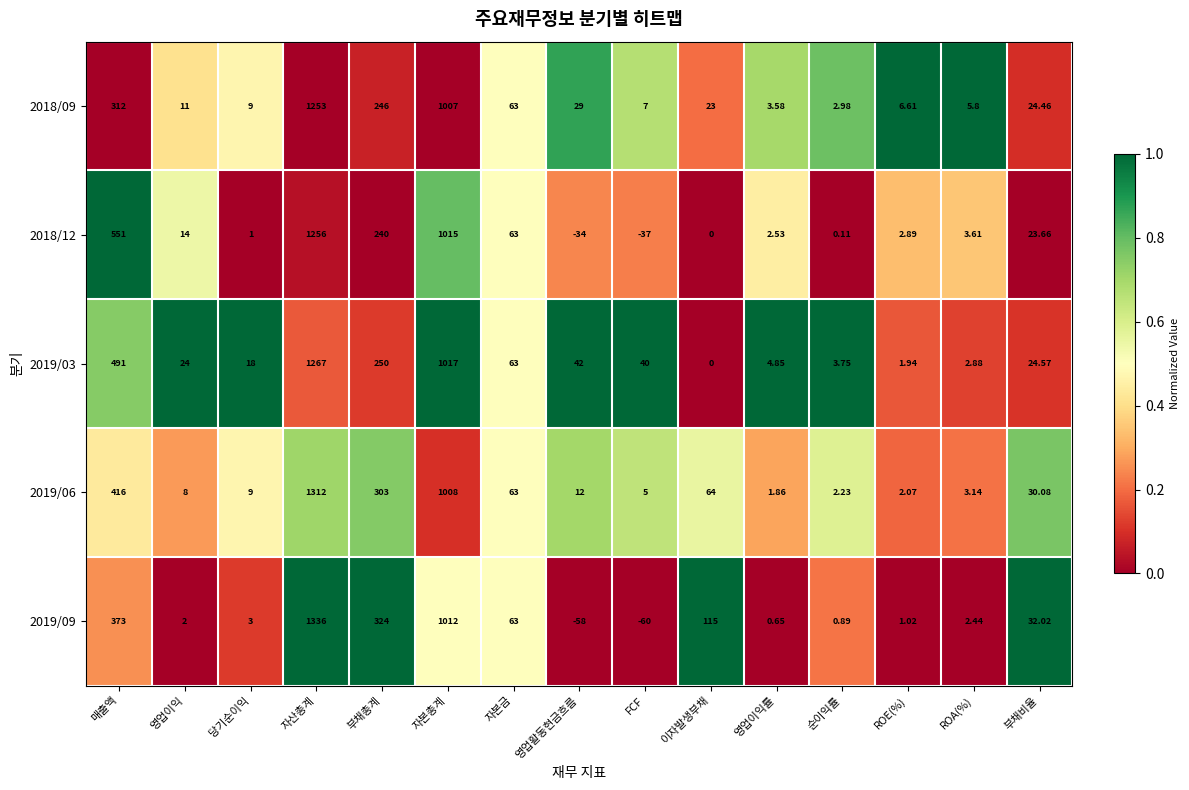

Which label corresponds to the smallest value in the chart?

FCF